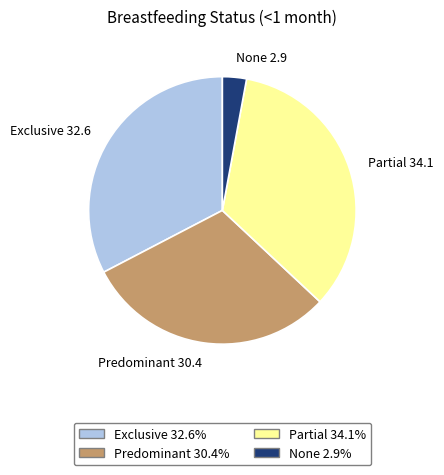

Is it true that Partial is 45% of the pie?

False